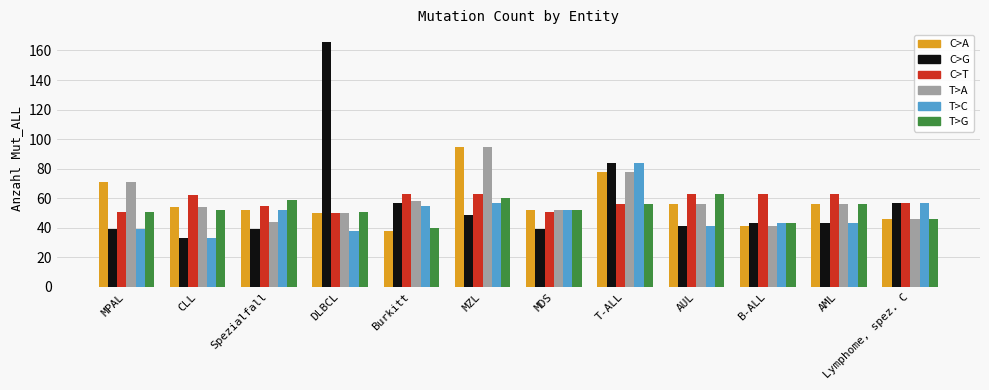

What is the average value of the C>G series?

58